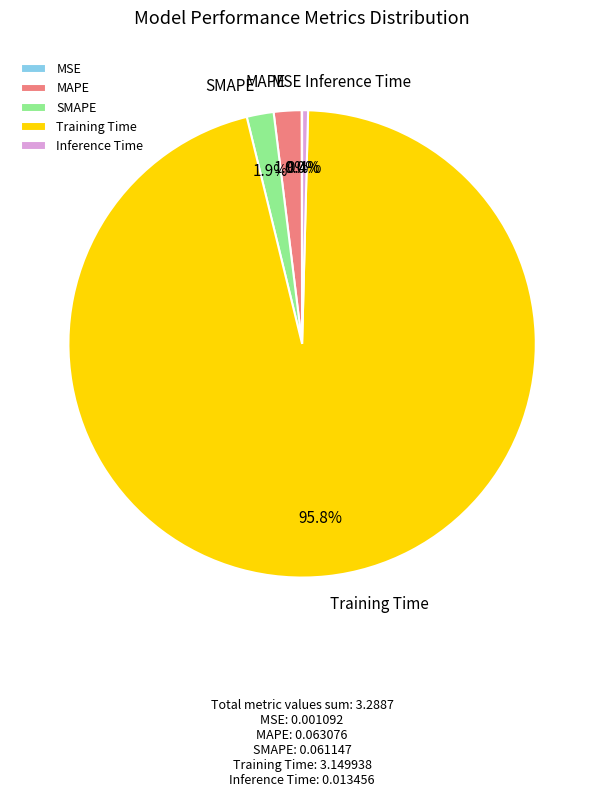

Between MAPE and Training Time, which is larger?

Training Time